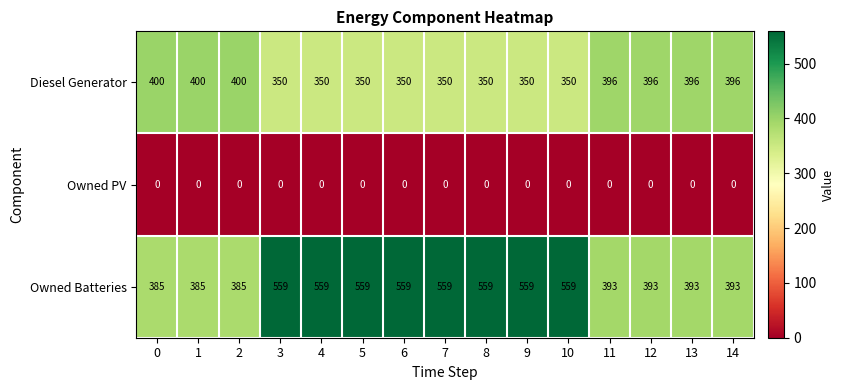

List the series in order of their overall mean, lowest first.

Owned PV, Diesel Generator, Owned Batteries